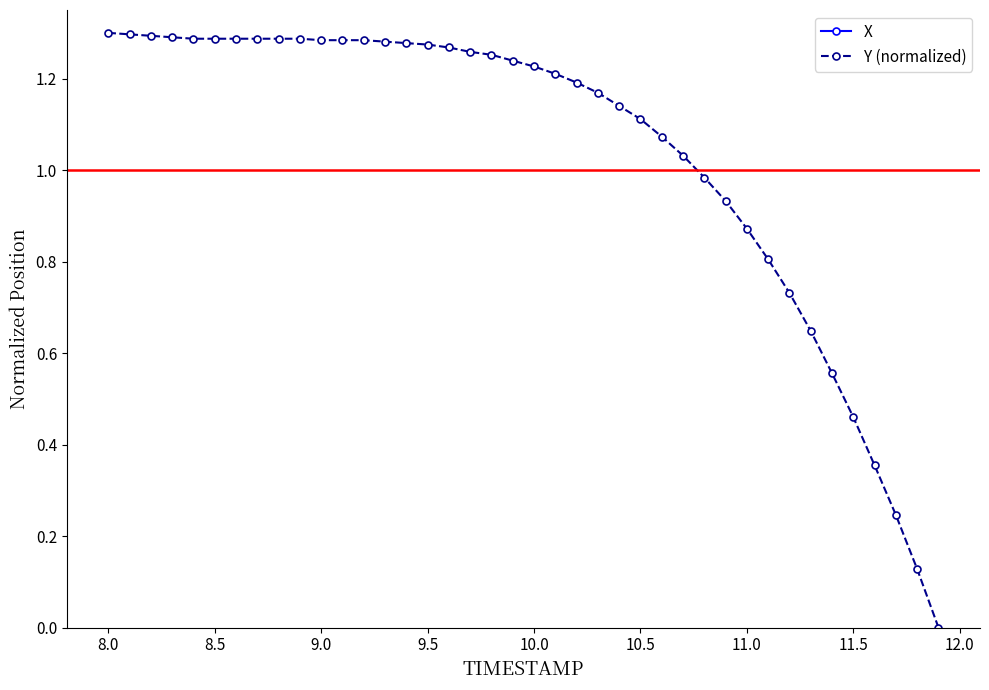

Reading left to right, what are all the values shown in this chart?

X: -0.9	-0.9	-0.9	-0.9	-0.9	-0.9	-0.9	-0.9	-0.9	-0.9	-0.9	-0.9	-0.9	-0.9	-0.9	-0.9	-0.9	-0.9	-0.9	-0.9	-0.9	-0.9	-0.9	-0.9	-0.9	-1.0	-1.0	-1.0	-1.0	-1.0	-1.0	-1.0	-1.0	-1.0	-1.0	-1.0	-1.0	-1.0	-1.0	-1.0
Y (normalized): 1.3	1.3	1.3	1.3	1.3	1.3	1.3	1.3	1.3	1.3	1.3	1.3	1.3	1.3	1.3	1.3	1.3	1.3	1.3	1.2	1.2	1.2	1.2	1.2	1.1	1.1	1.1	1.0	1.0	0.9	0.9	0.8	0.7	0.6	0.6	0.5	0.4	0.2	0.1	0.0